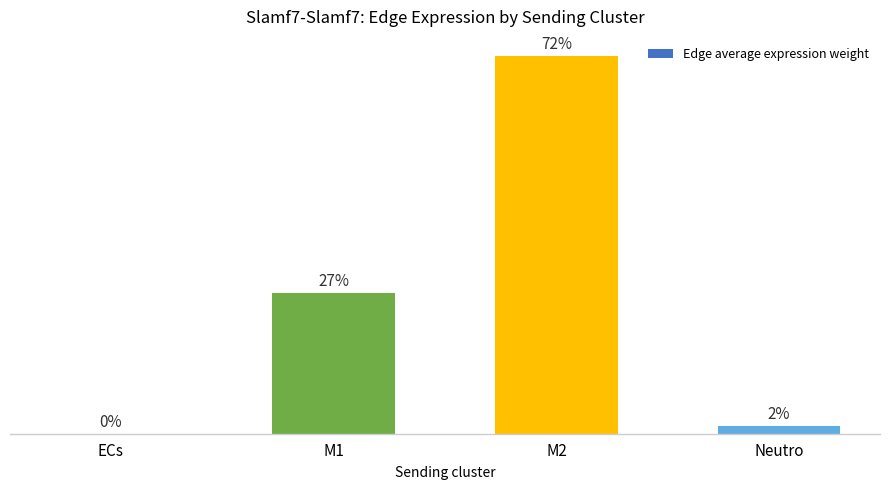

Rank the categories by value from highest to lowest.

M2, M1, Neutro, ECs